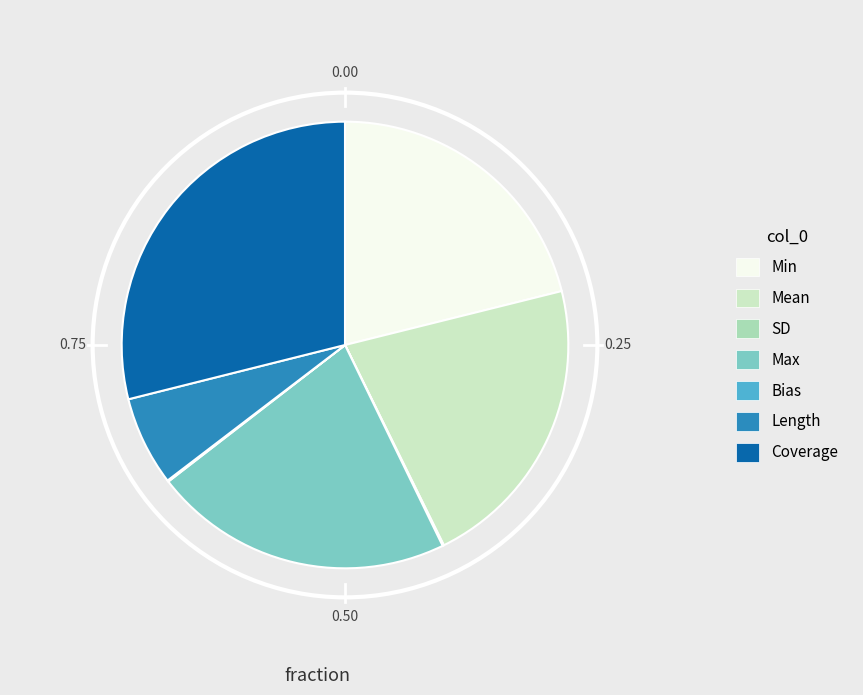

Does any single category account for the majority?

No